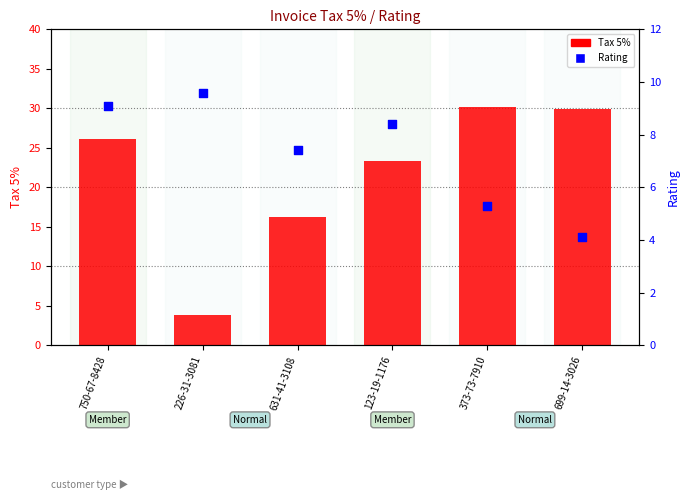

At how many categories does at least one series exceed 11?

5